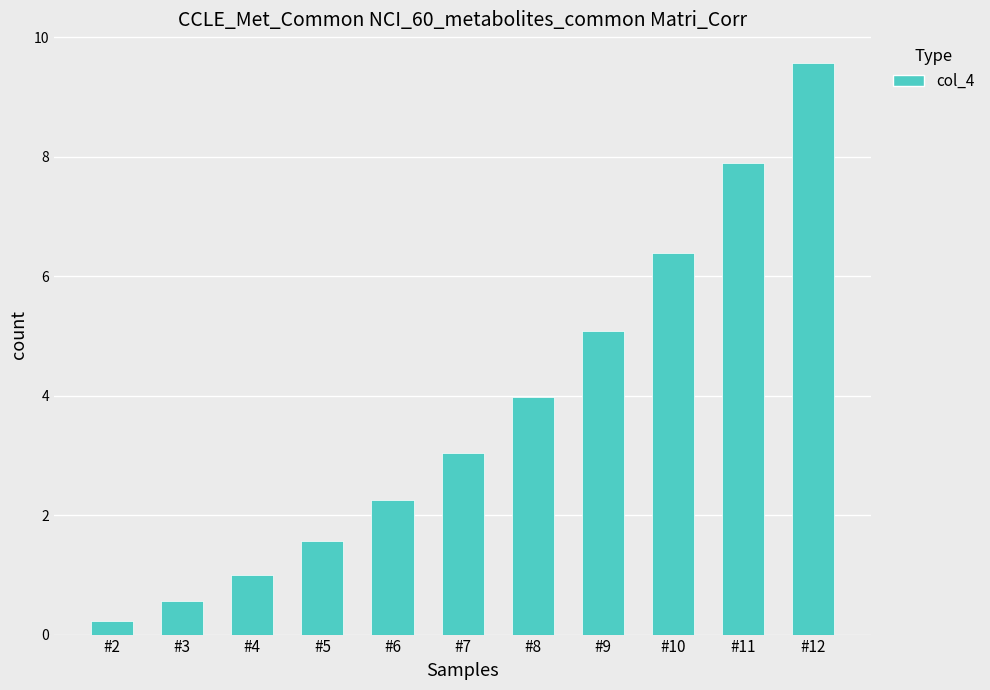

What is the greatest value displayed?

9.6